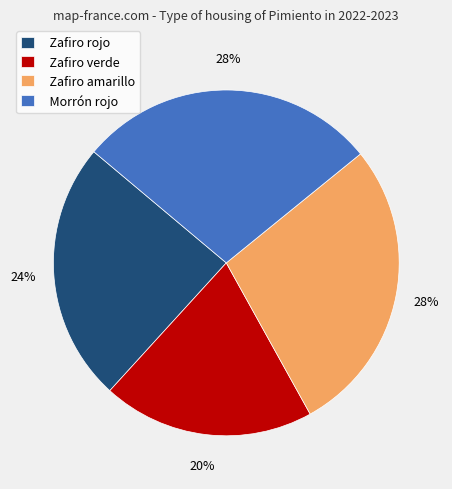

The Zafiro amarillo slice represents 40% of the pie. True or false?

False